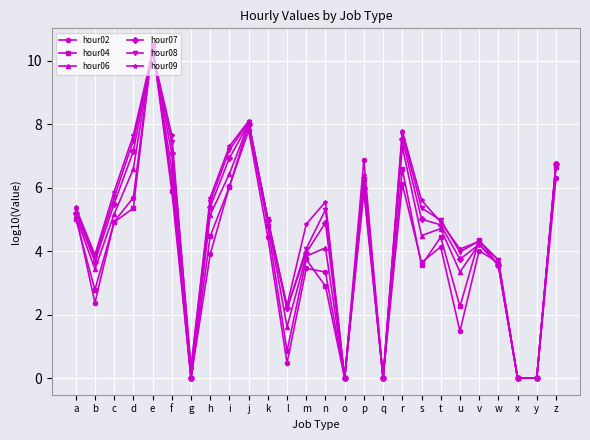

Which series has the largest range (max minus min)?

hour04